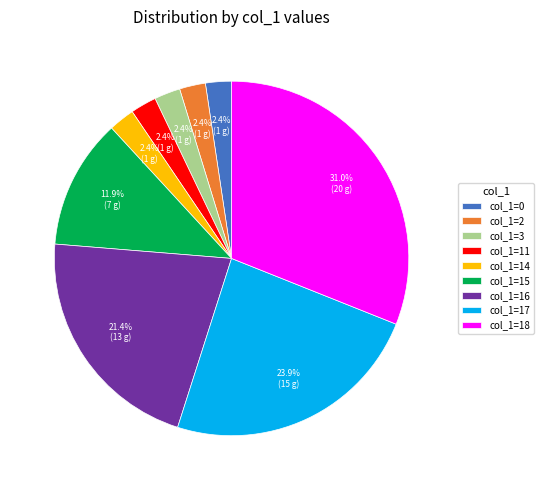

Combined, do col_1=11 and col_1=15 account for over 50%?

No